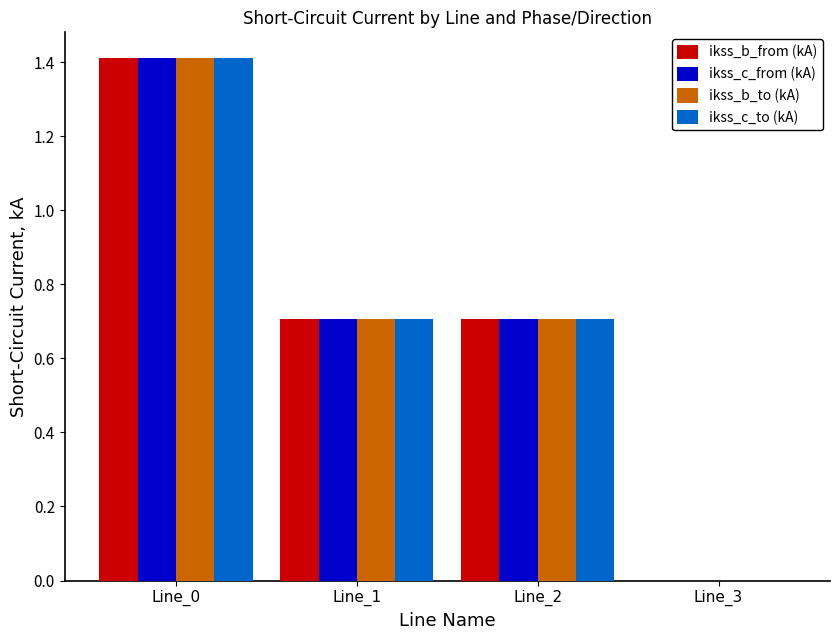

What is the maximum value shown in the chart?

1.4